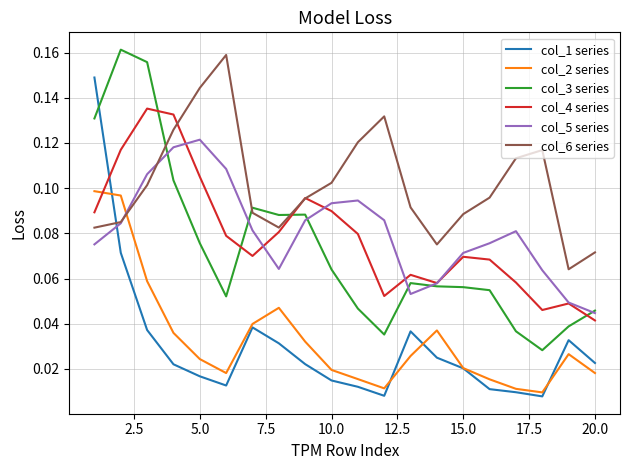

How many times do col_4 series and col_1 series cross each other?

1